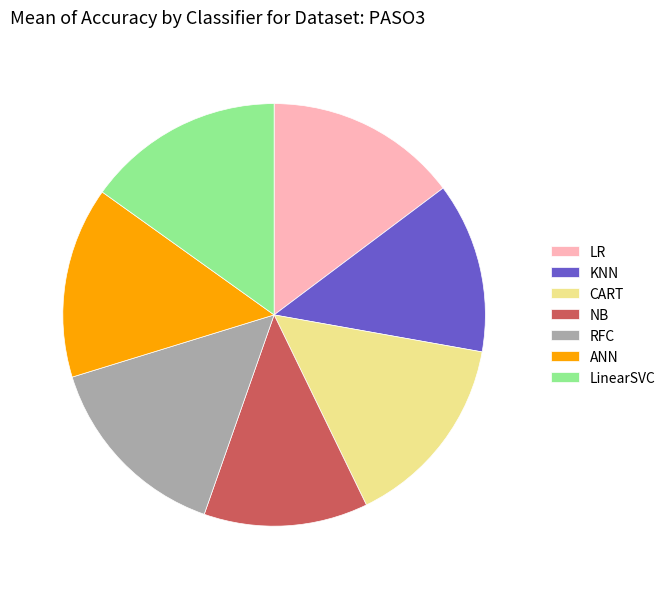

True or false: LR accounts for 5% of the total.

False